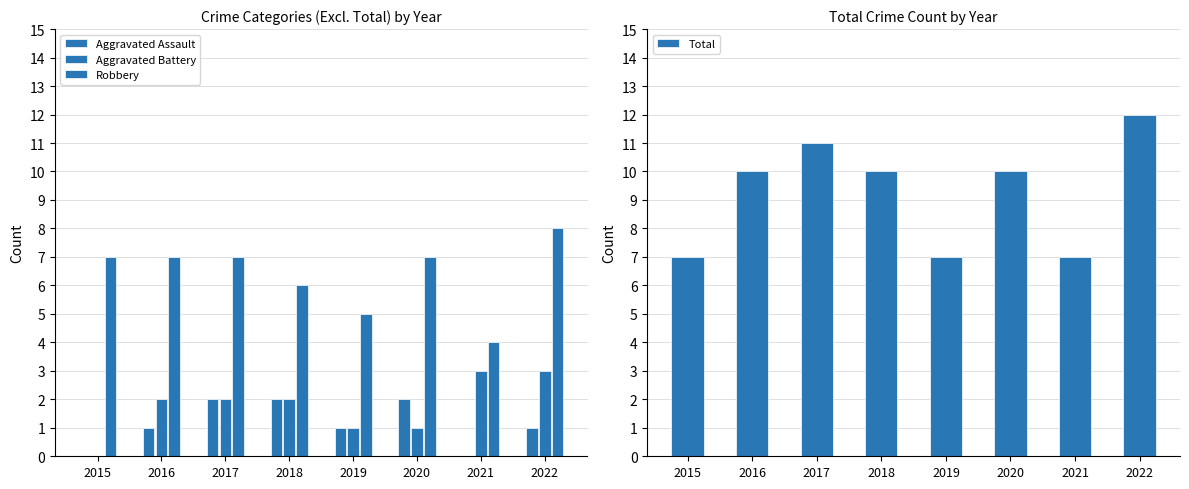

At which label does Robbery reach its peak?

2022